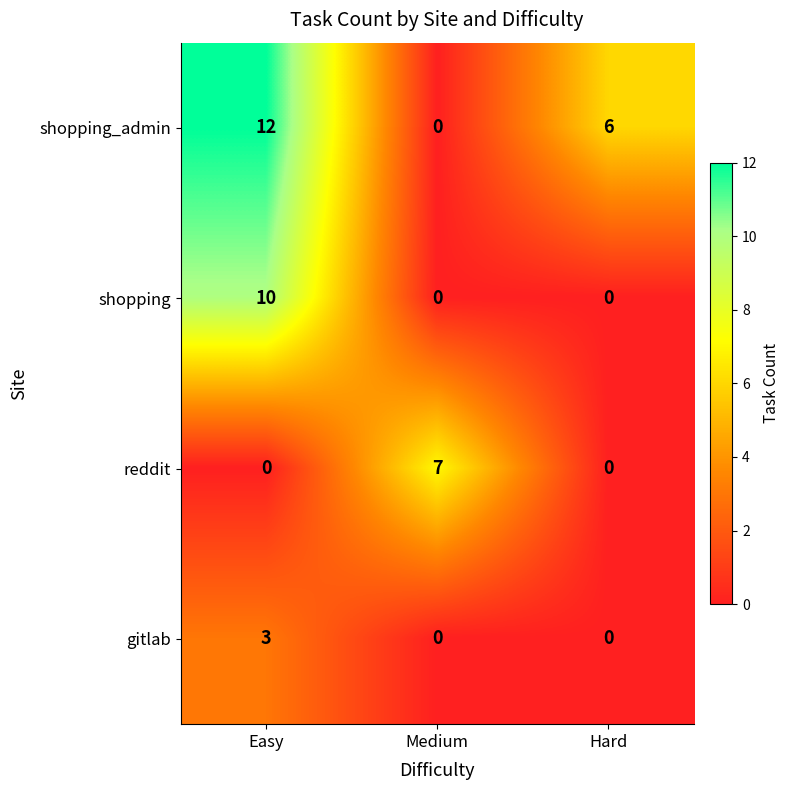

What is the difference between the gitlab values at Hard and Easy?

3